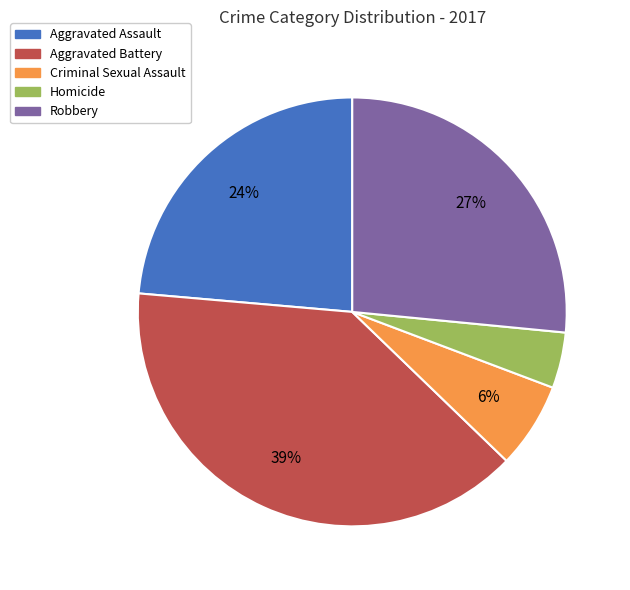

To the nearest percent, what percentage of the pie is Aggravated Assault?

24%